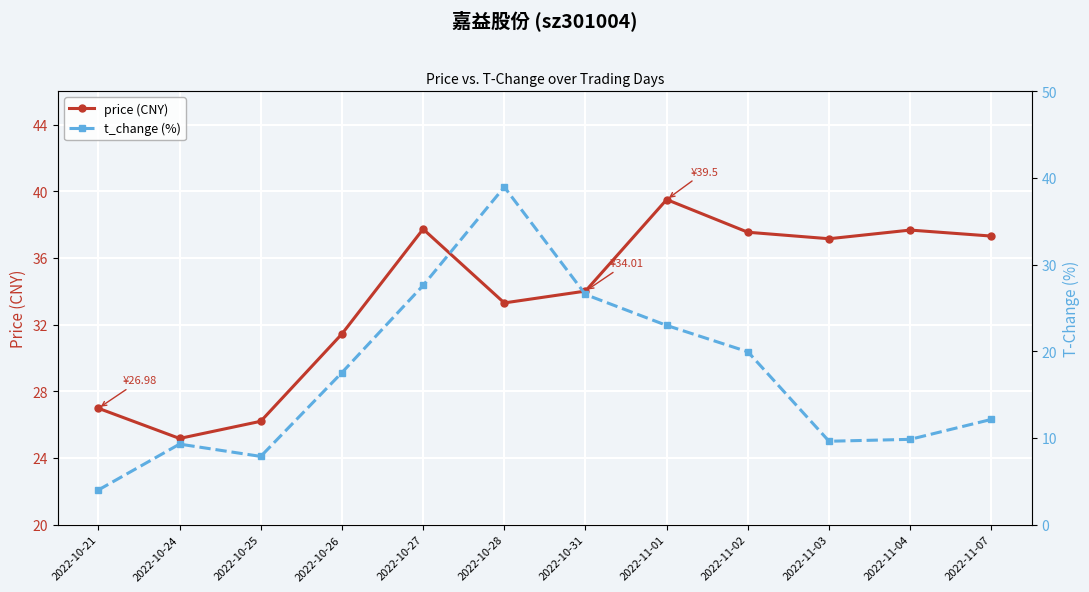

How many values in the t_change (%) series exceed 17?

6